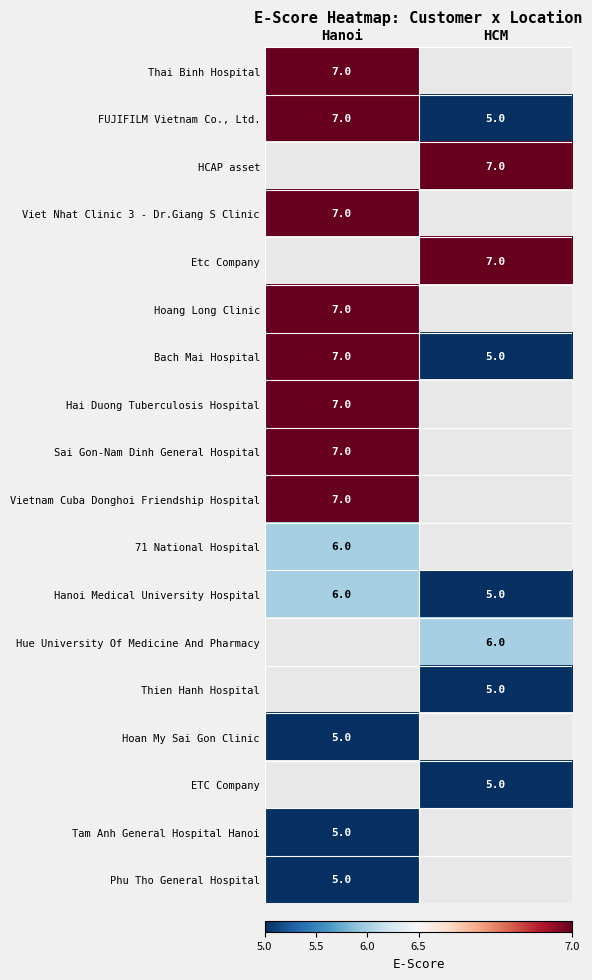

What is the difference between the highest and lowest values at Hanoi?

2.0